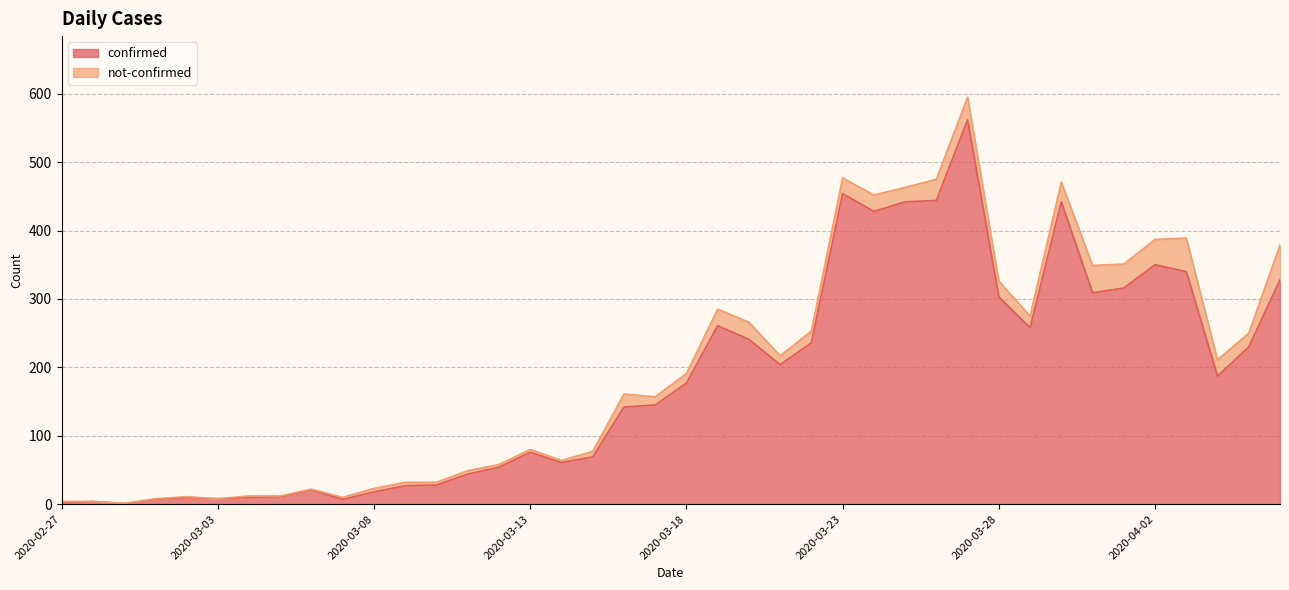

At which label does the data first exceed 177?

2020-03-19